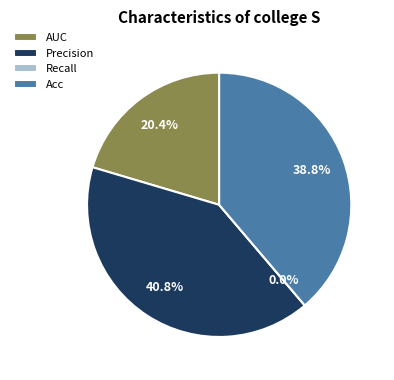

To the nearest percent, what is the difference between the largest and smallest slice percentages?

41%